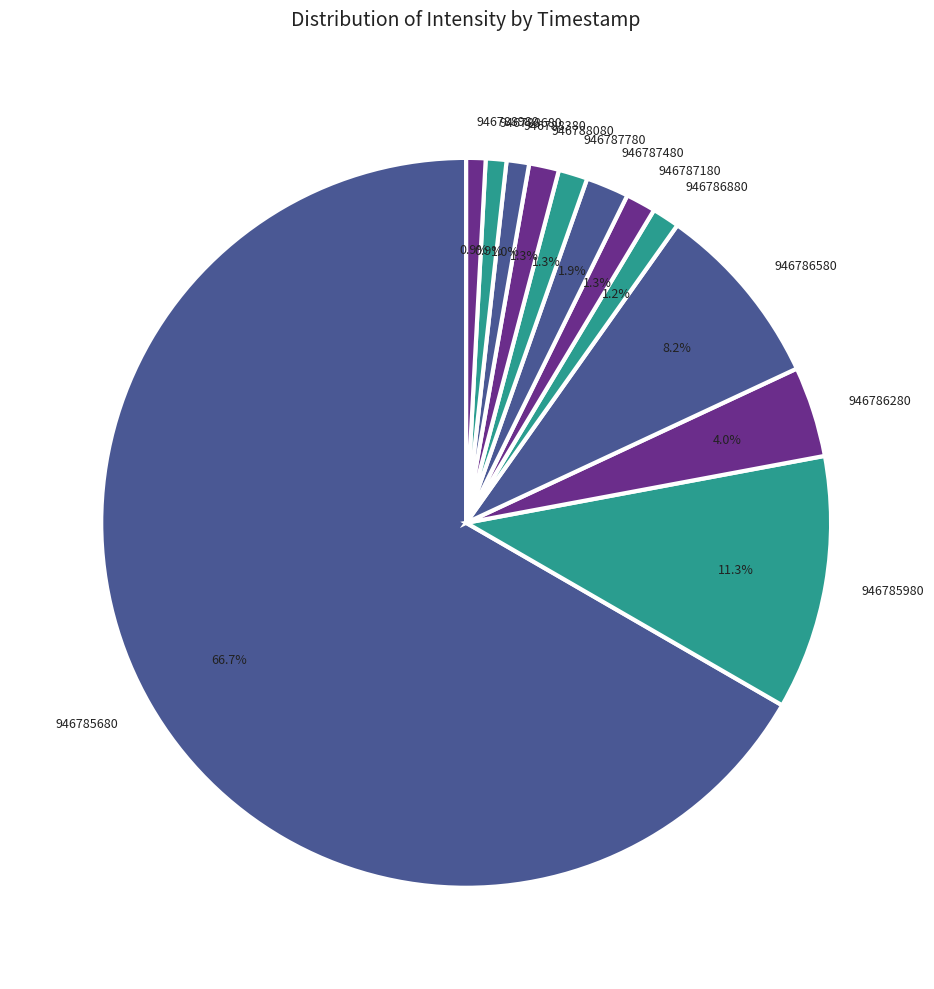

True or false: 946788080 accounts for 11% of the total.

False